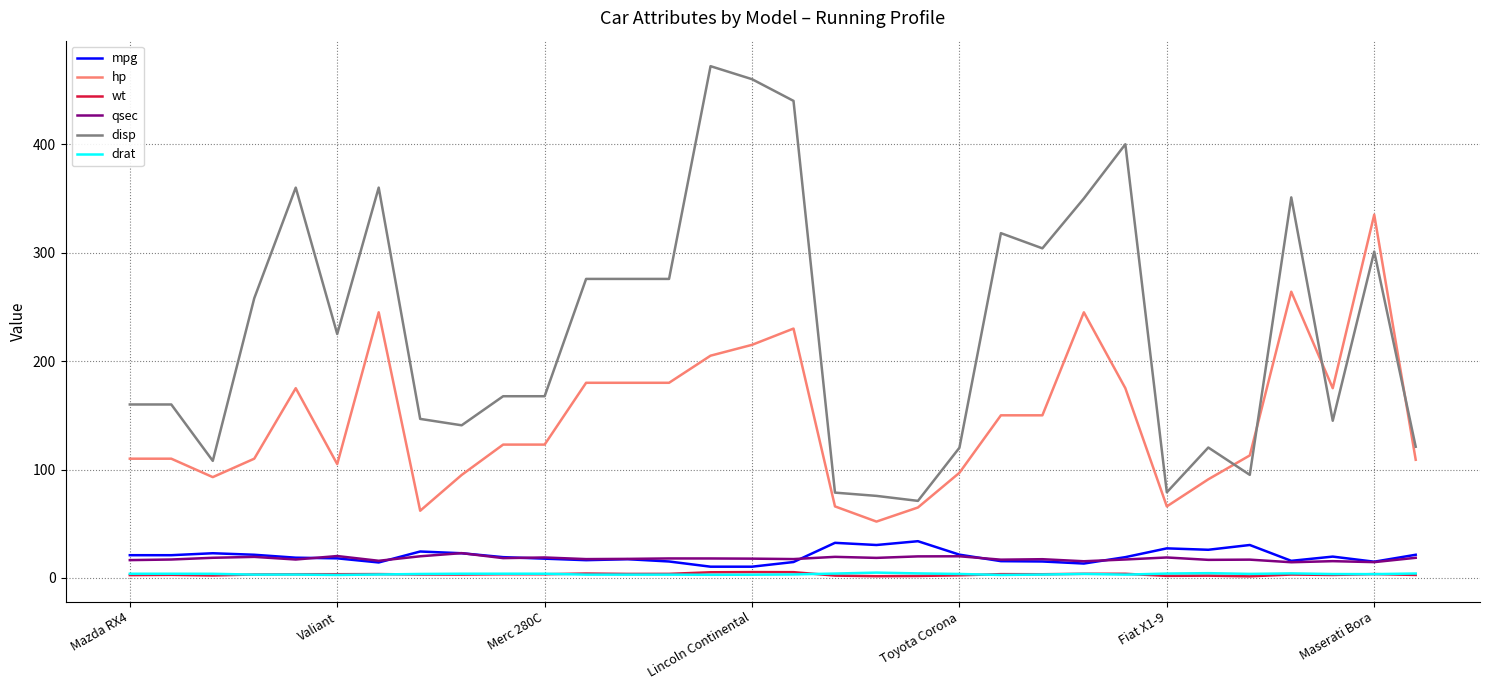

Does the chart display data point markers on the line(s)?

No